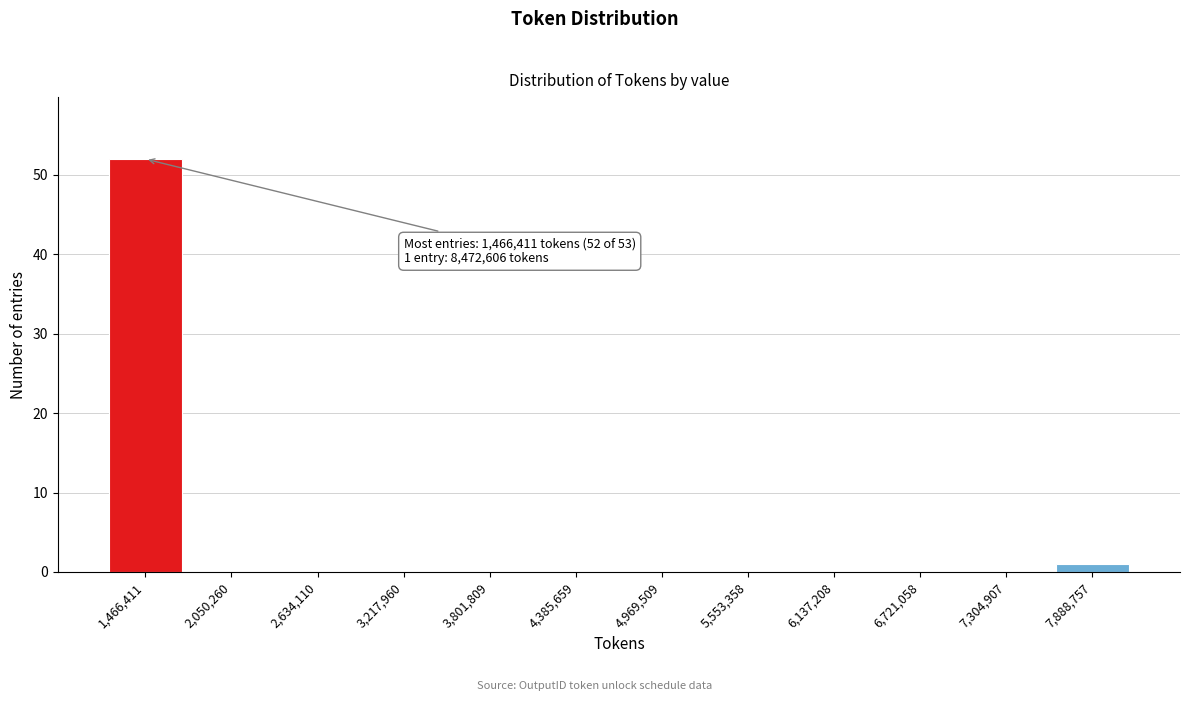

Reading left to right, what are all the values shown in this chart?

1,466,411=52	2,050,260=0	2,634,110=0	3,217,960=0	3,801,809=0	4,385,659=0	4,969,509=0	5,553,358=0	6,137,208=0	6,721,058=0	7,304,907=0	7,888,757=1